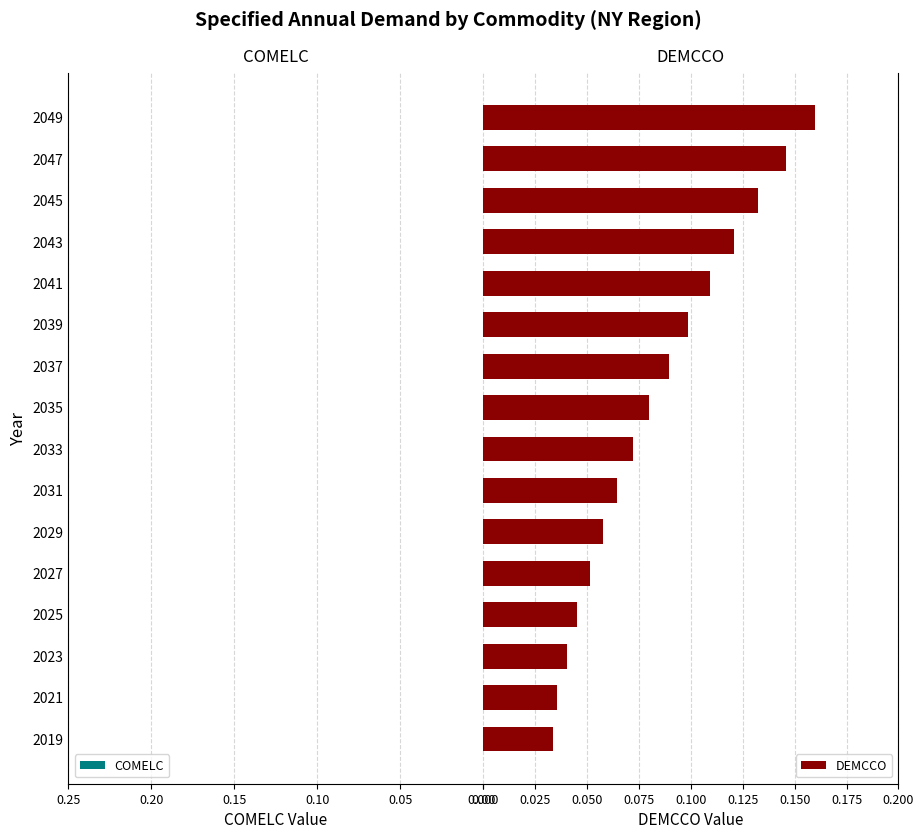

Does the chart contain any negative values?

No